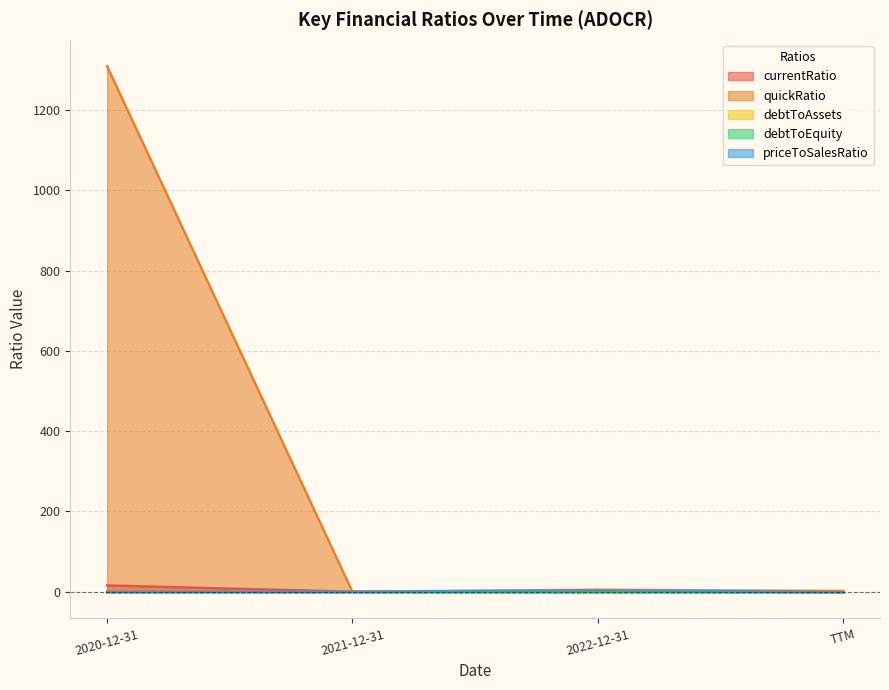

At which category is the sum across all series the highest?

2020-12-31